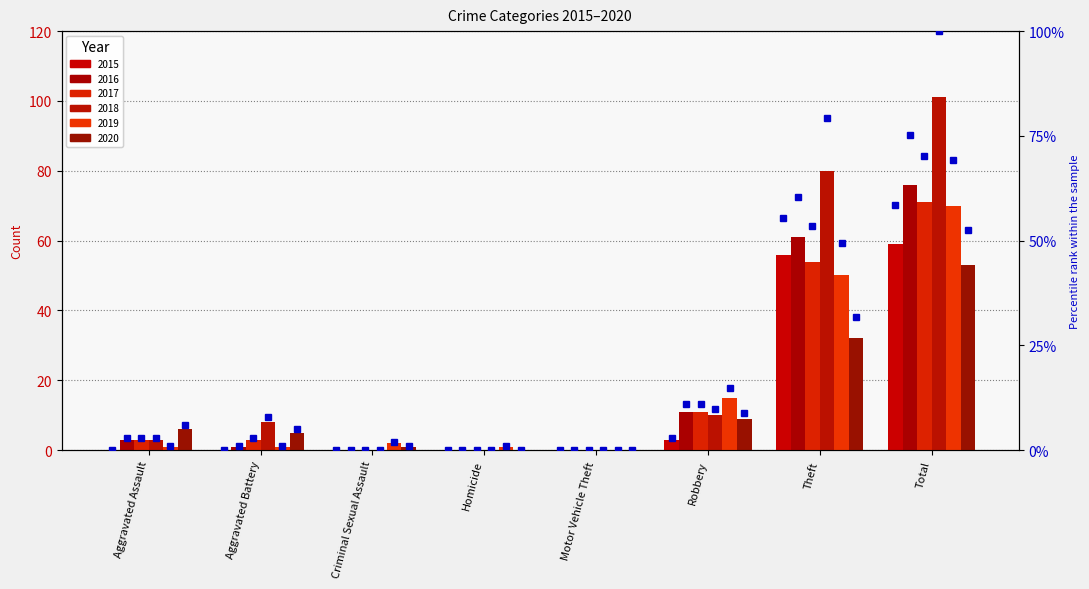

What is the total value across all series at Aggravated Battery?

18